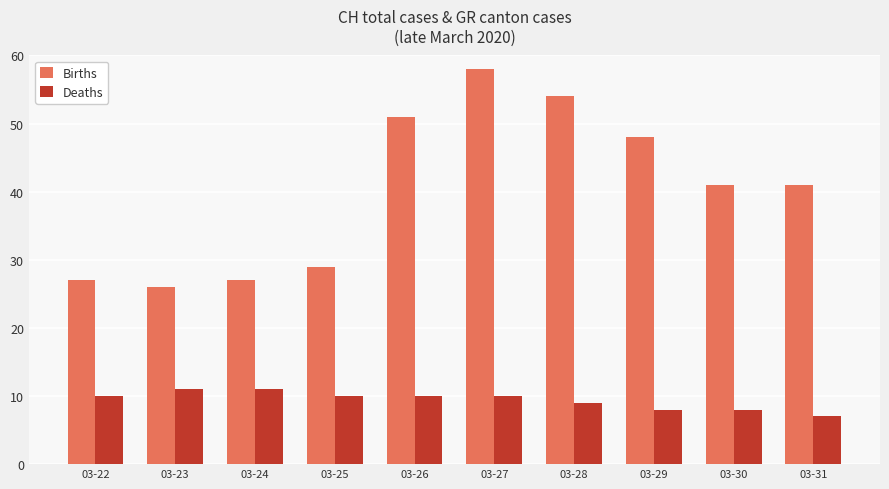

What is the total value across all series at 03-24?

38